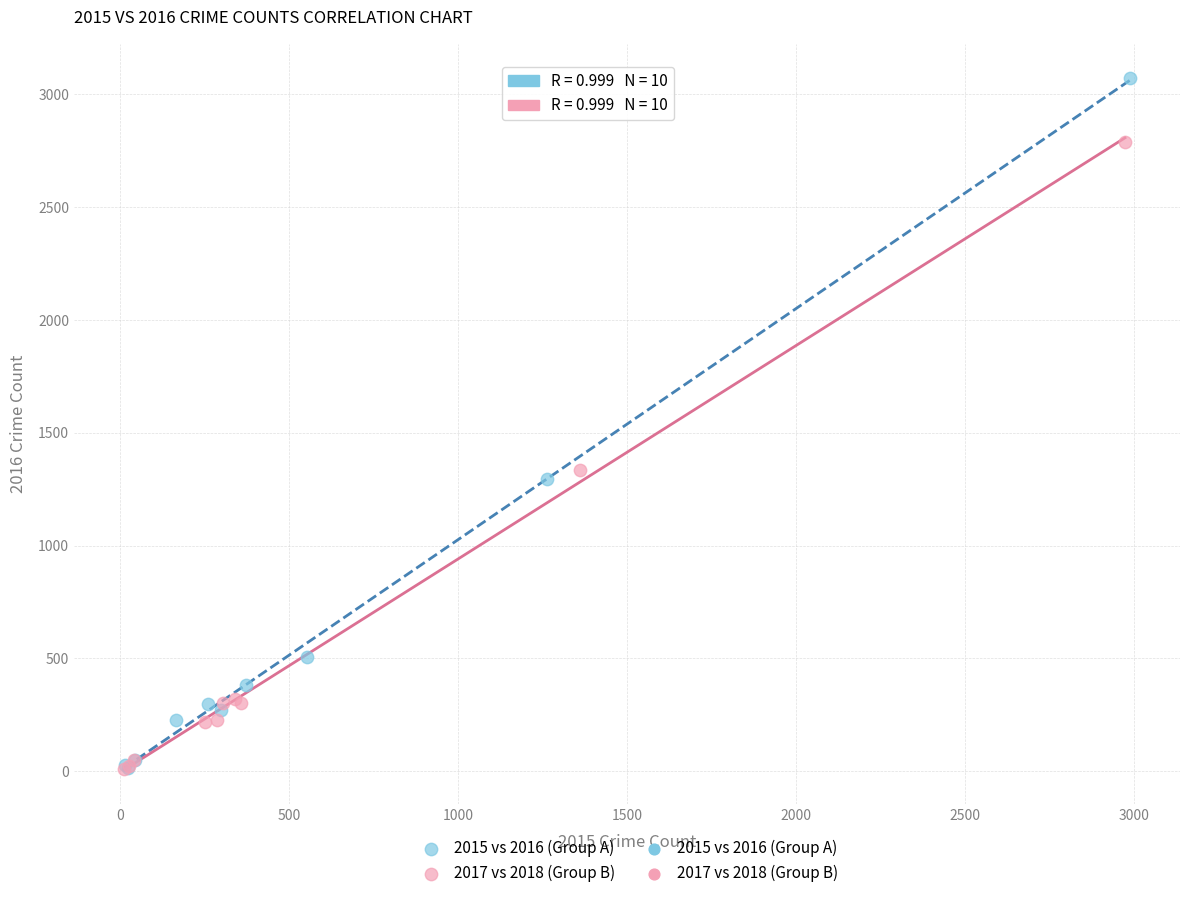

Which series has the largest Y range (max minus min)?

2015 vs 2016 (Group A)